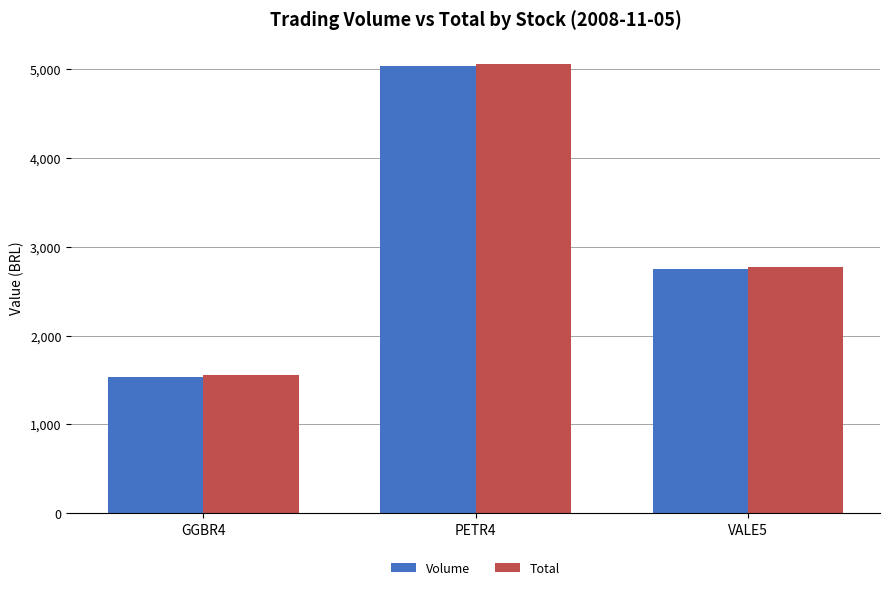

List the labels in order of Total value, smallest first.

GGBR4, VALE5, PETR4